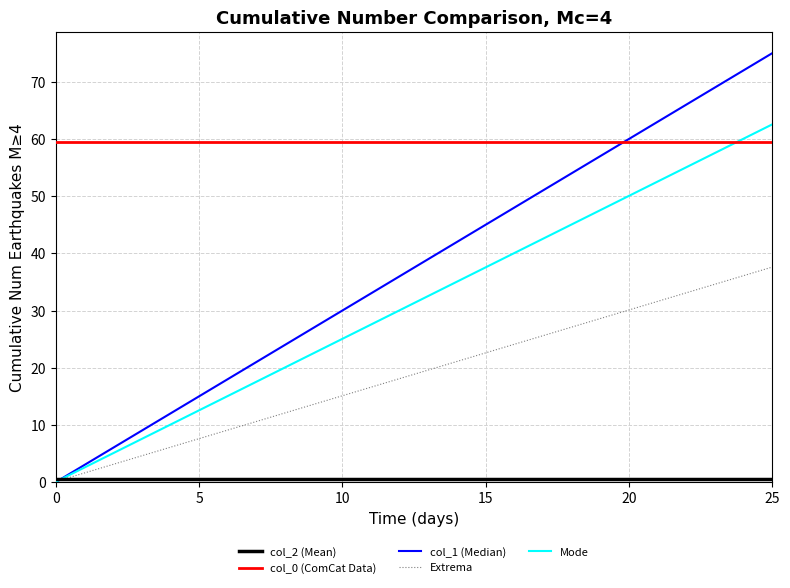

What is the maximum value shown in the chart?

75.0